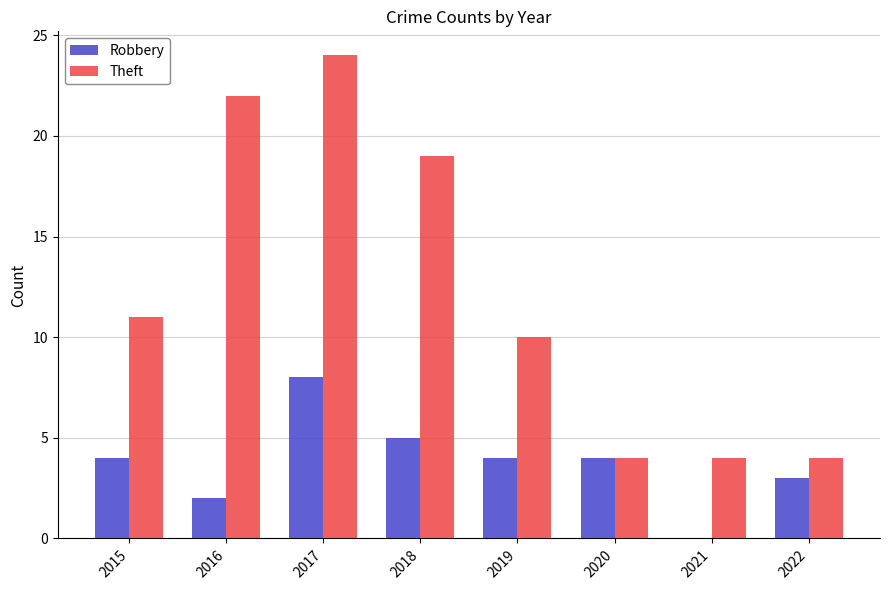

How many Robbery values are between 3 and 5?

5